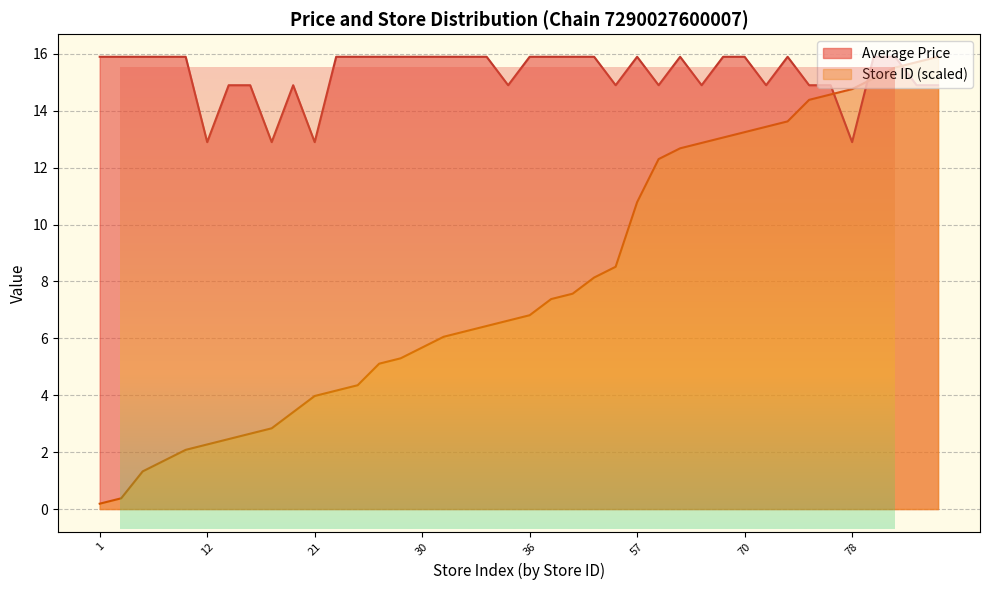

Where do Store ID and Average Price first cross each other?

77 and 78